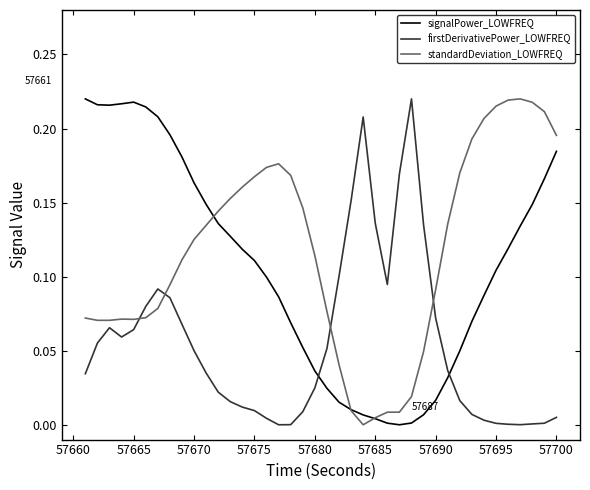

How many intersections are there between signalPower_LOWFREQ and firstDerivativePower_LOWFREQ?

2